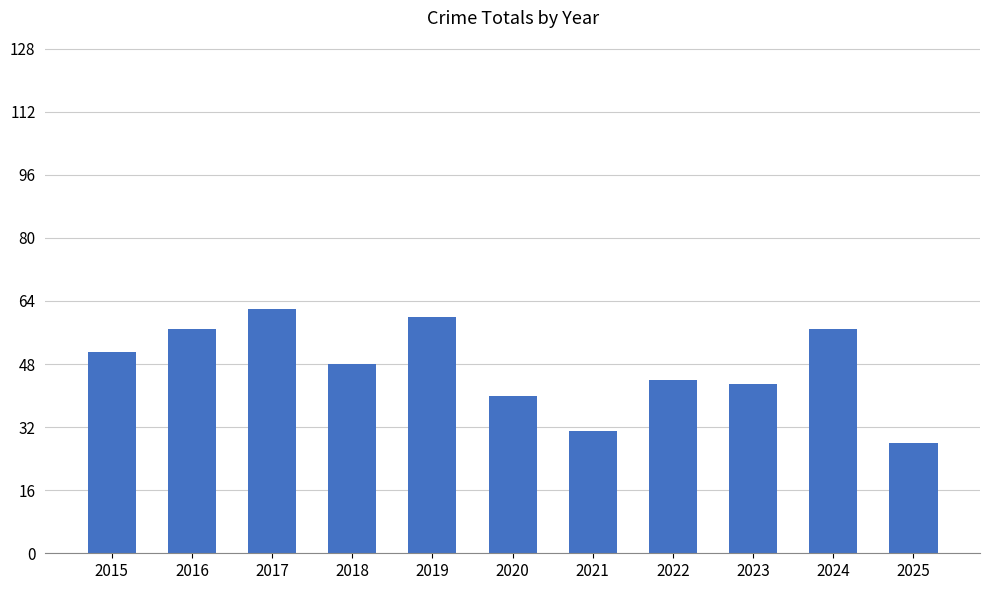

What is the value of the 10th bar from the left?

57